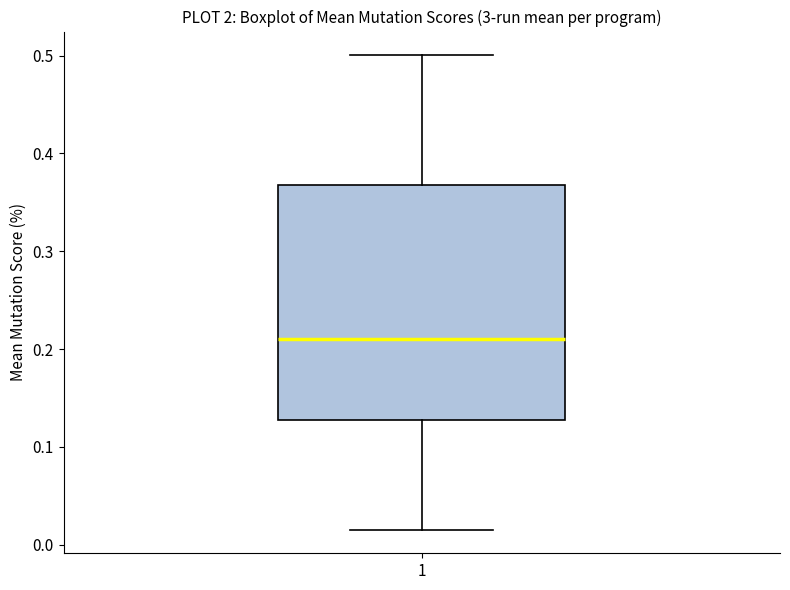

Transcribe this box plot: give where the median line is, the range the box spans, and where the two whiskers end, as read against the y-axis. The values are not printed on the chart, so give them approximately, as read against the axis.

median 0.21, box 0.13 to 0.37, whiskers 0.02 to 0.50